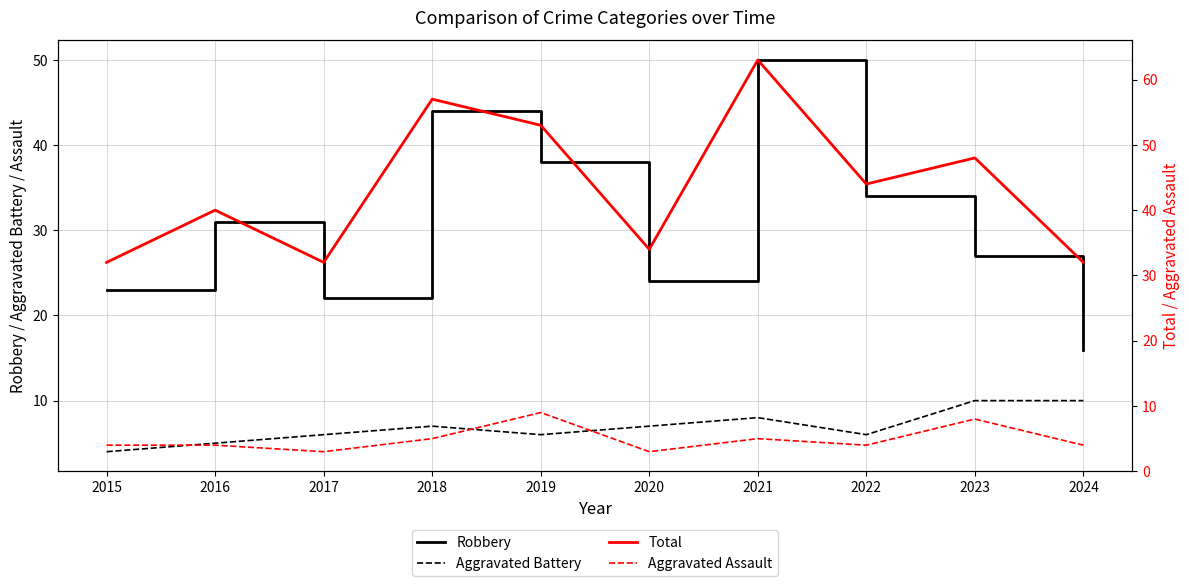

Between 2022 and 2020, which is larger?

2022